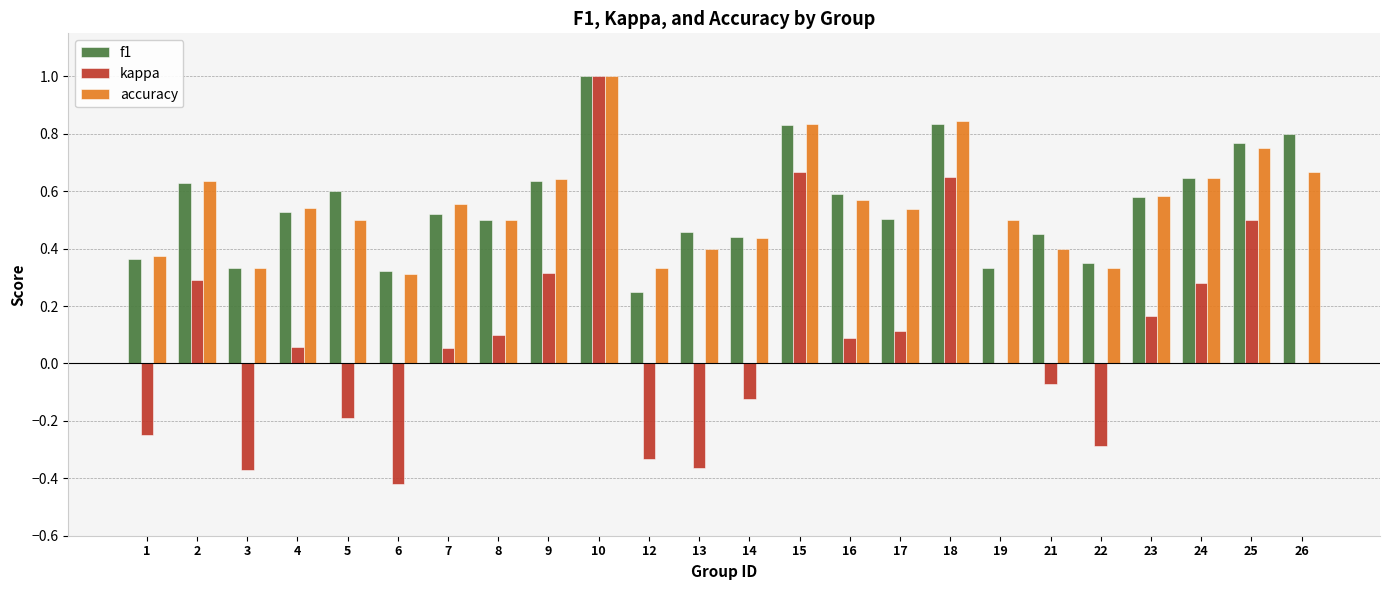

How many series are shown in this chart?

3